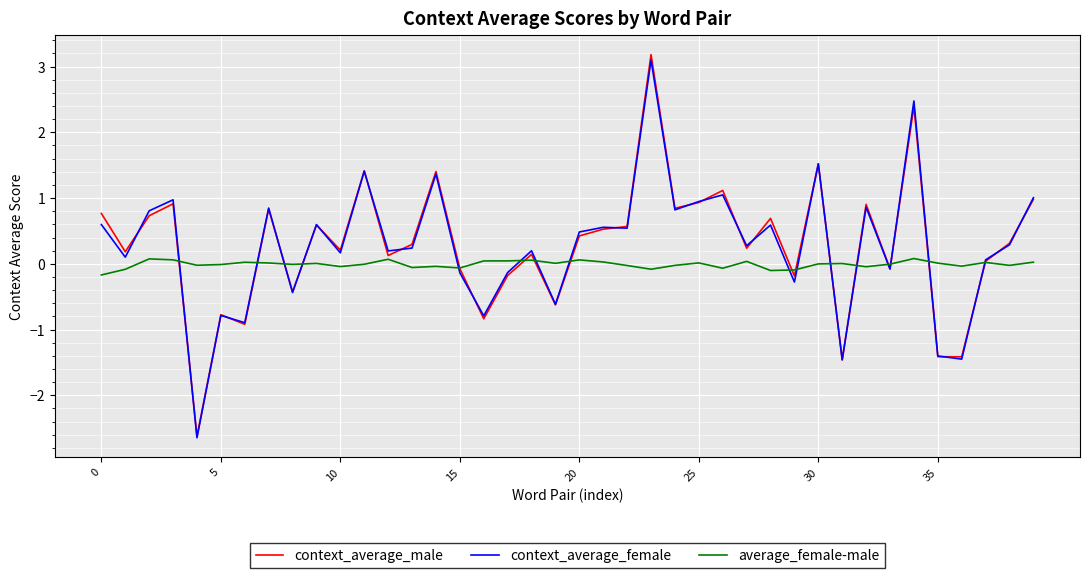

What is the maximum value for context_average_female?

3.1